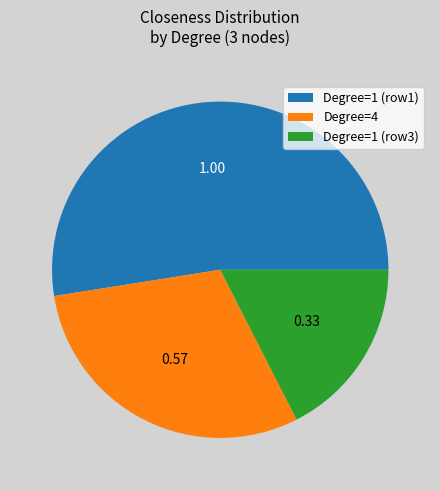

Combined, do Degree=4 and Degree=1 (row1) account for over 50%?

Yes